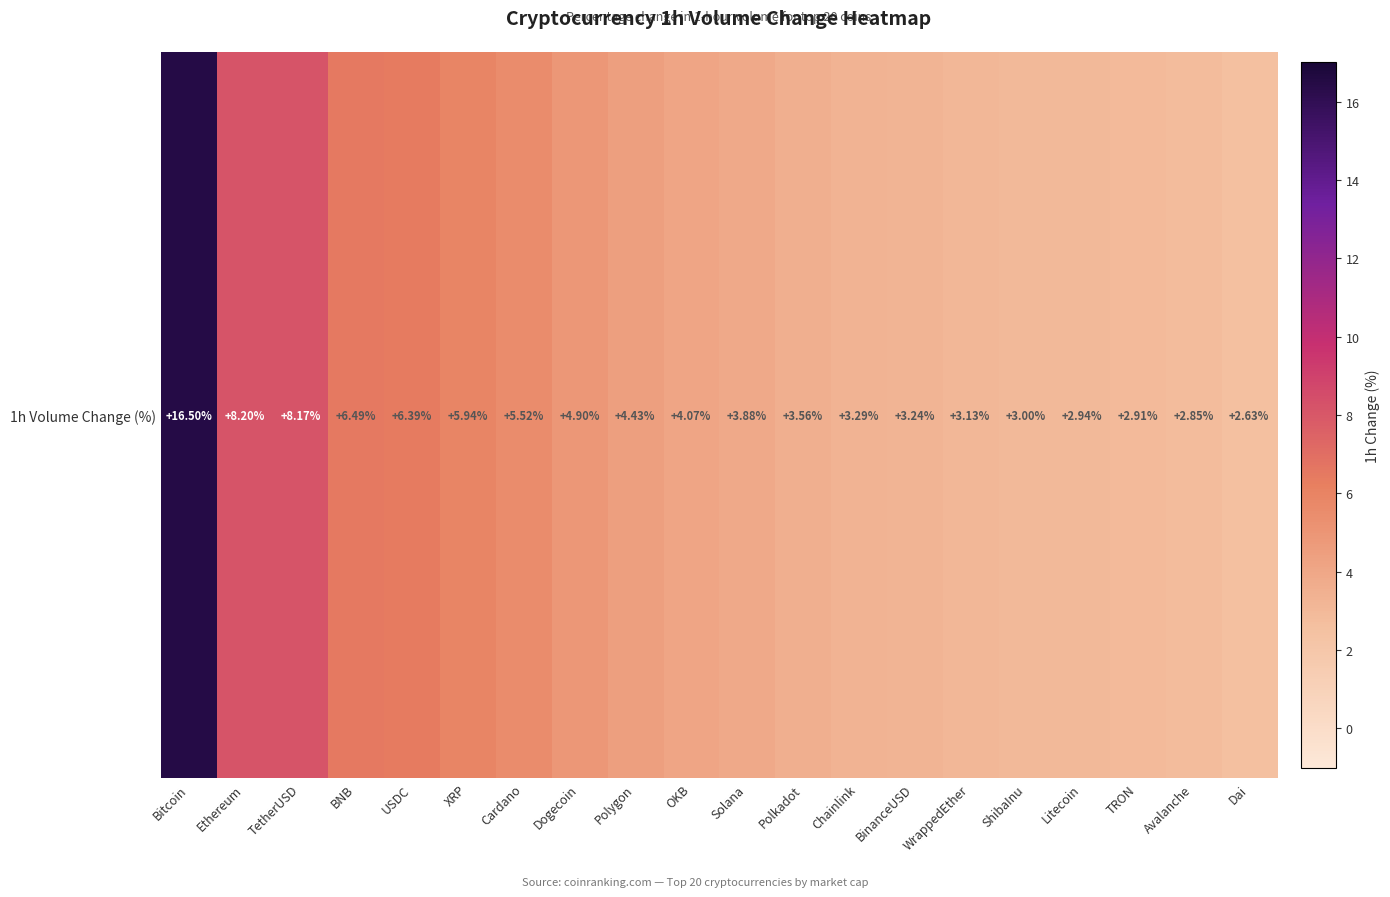

What is the difference between the maximum and minimum values?

13.9